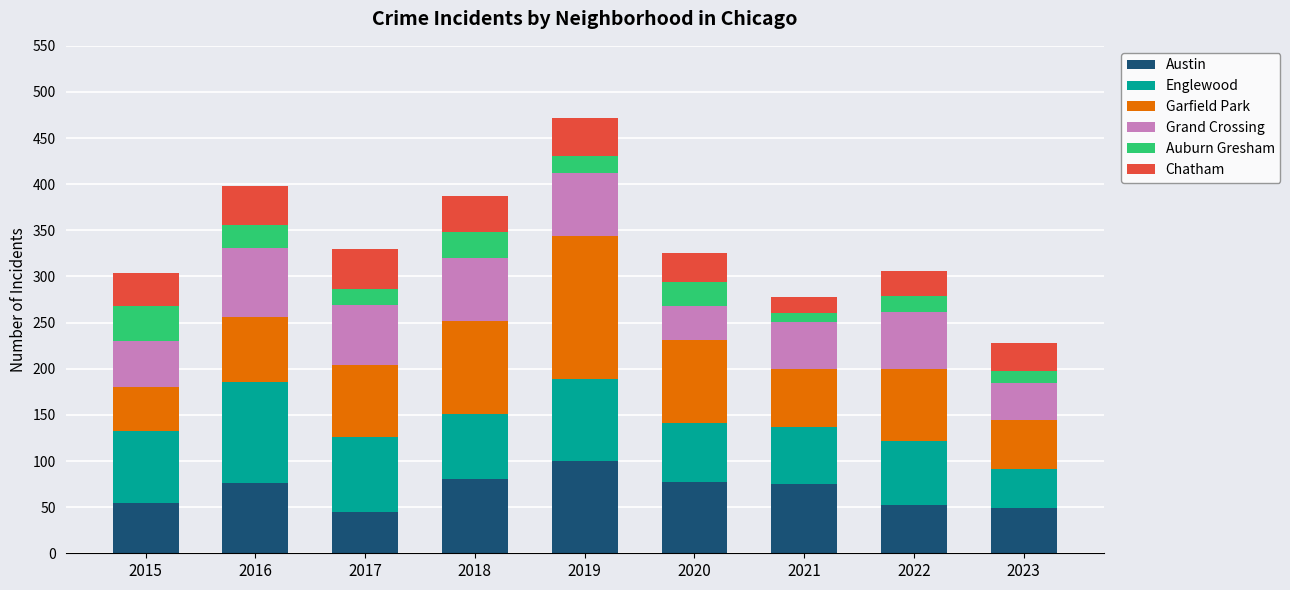

The value of Austin at 2015 is 38. True or false?

False